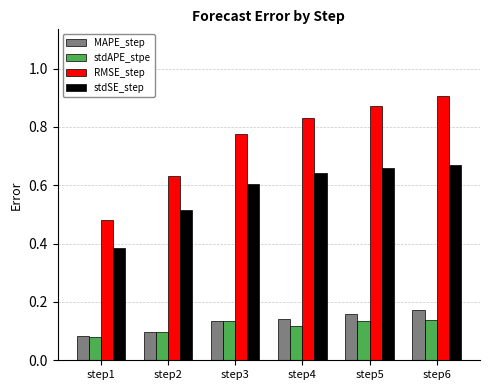

Is it true that stdAPE_stpe equals 0.2 at step5?

False